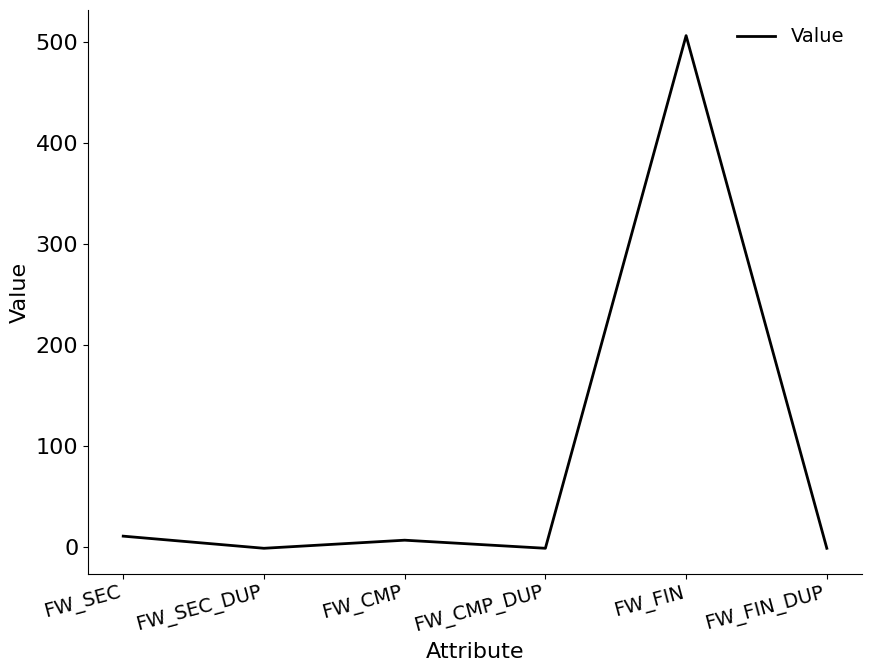

Is it true that the value at FW_FIN is 506?

True